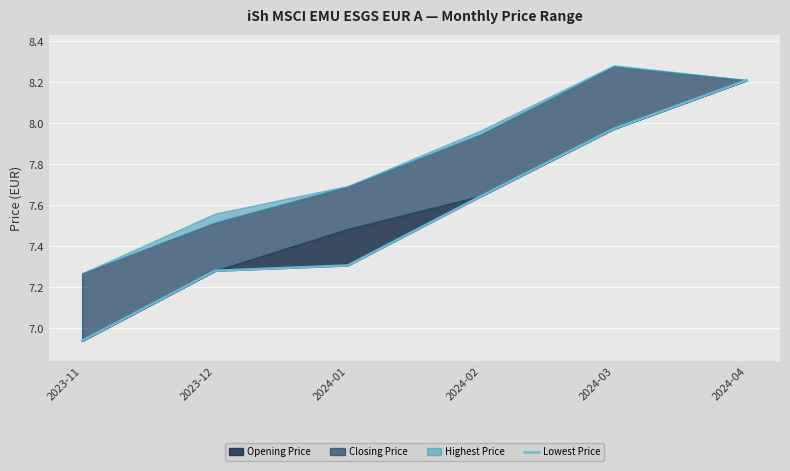

What position from the left is 2024-01?

3